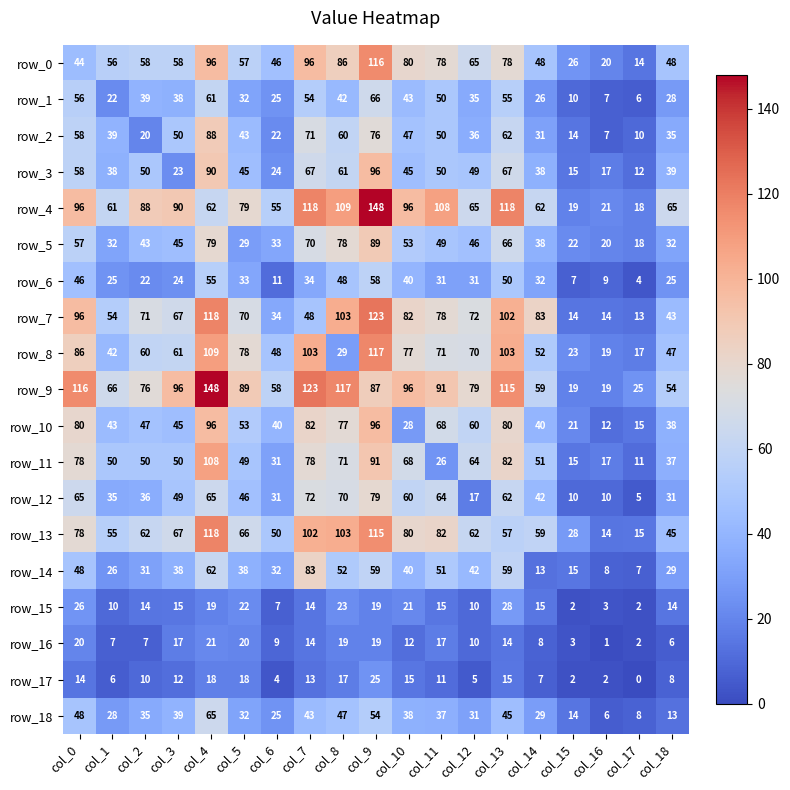

What is the difference between the row_1 values at col_15 and col_9?

56